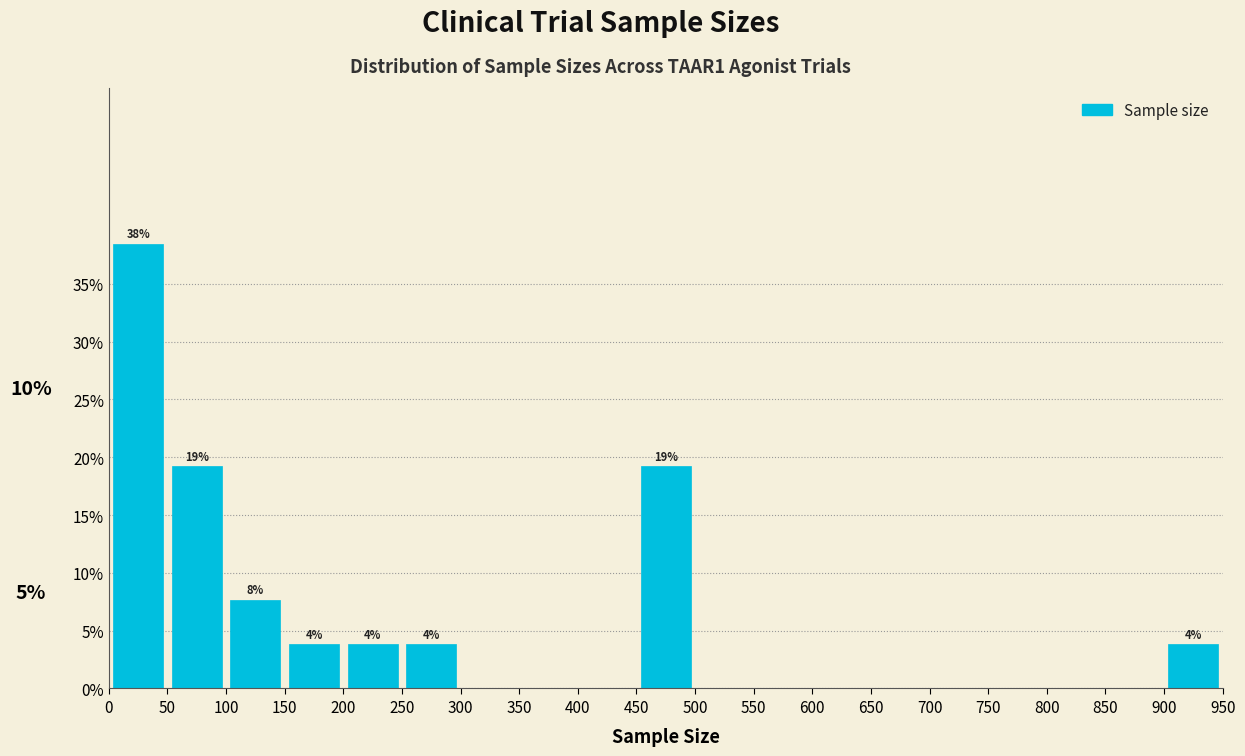

Over which range of the x-axis is the bar tallest?

0 to 50